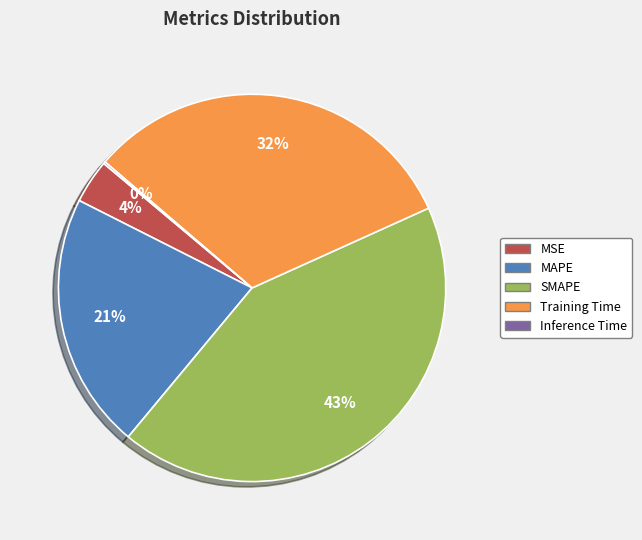

Combined, do MAPE and Training Time account for over 50%?

Yes